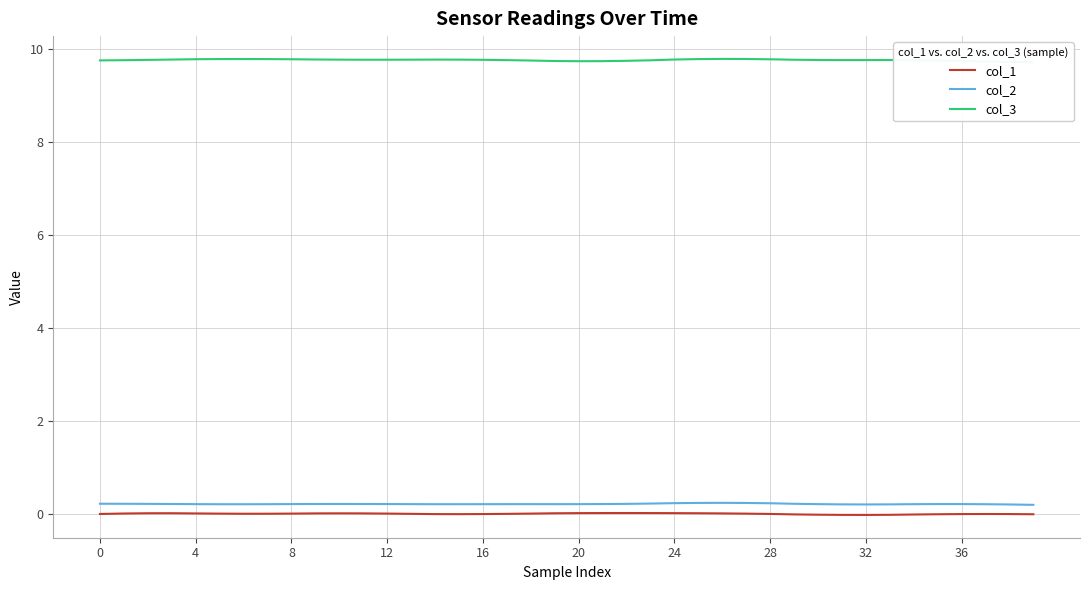

Count the number of categories in the chart.

40